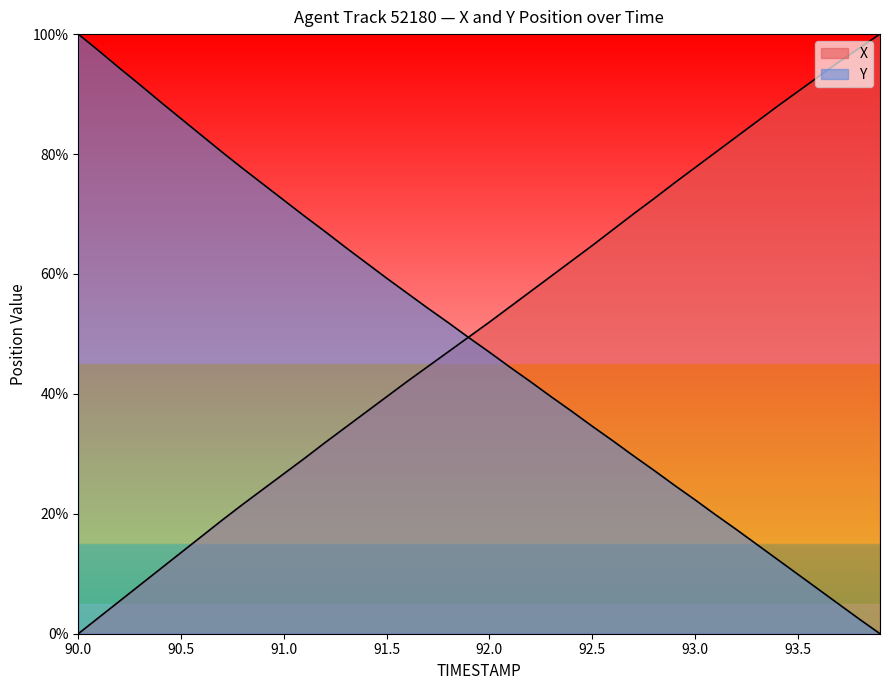

Between which two adjacent categories do Y and X first intersect?

91.8 and 91.9